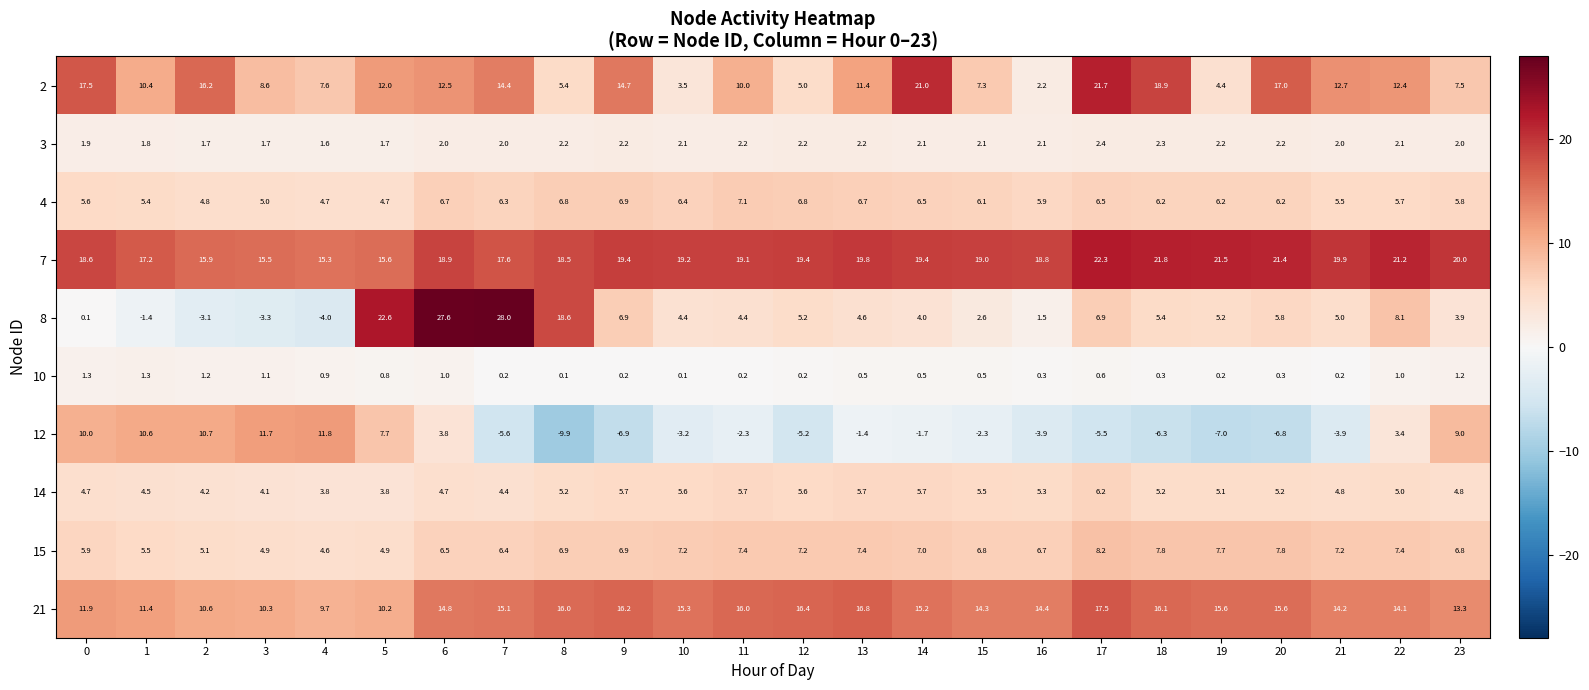

True or false: 15 has a value of 7.8 at 20.

True